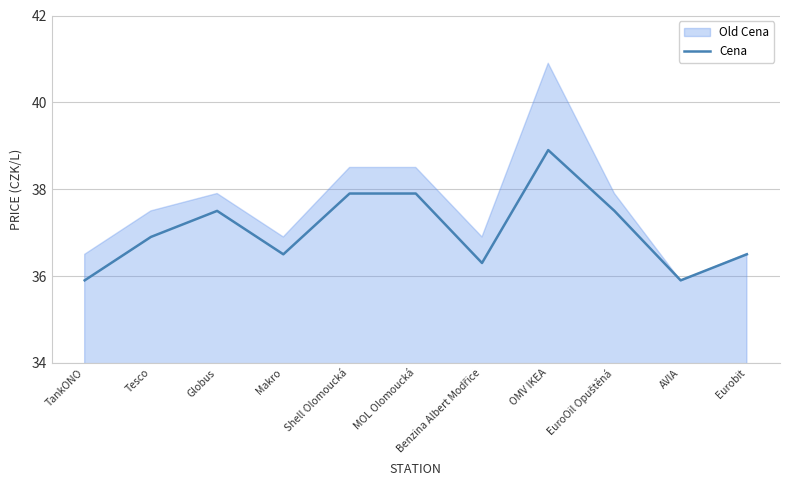

How many lines are shown in the chart?

1